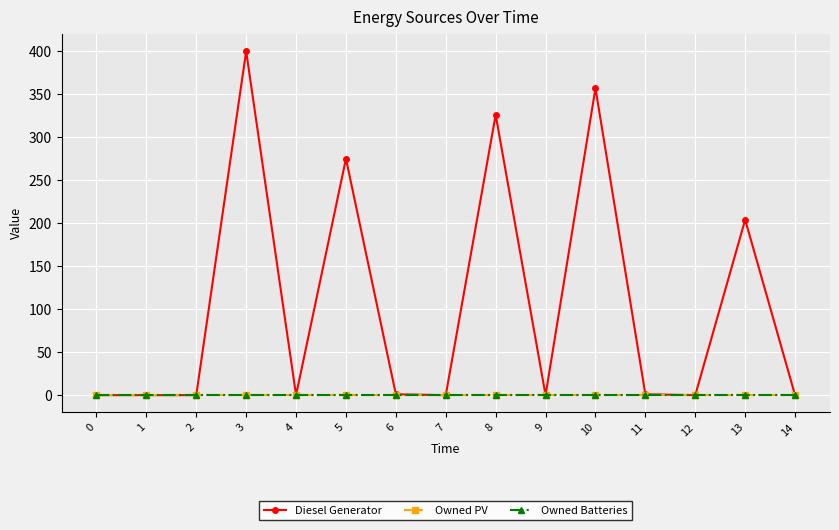

At how many categories does at least one series exceed 198?

5